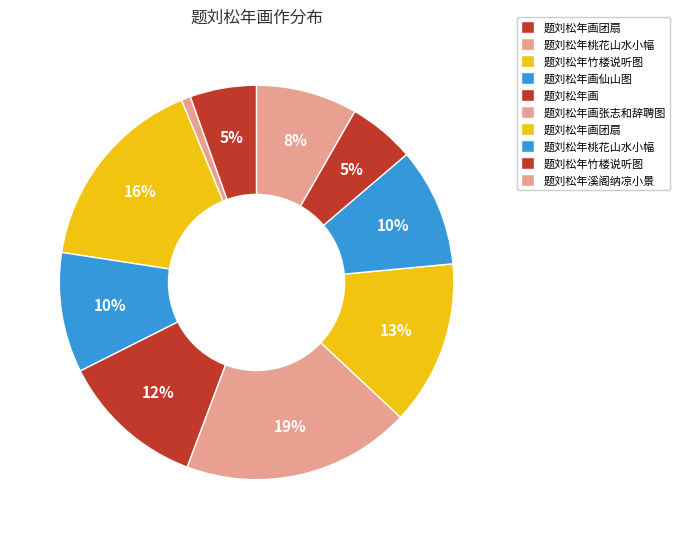

How many segments does this pie chart have?

10